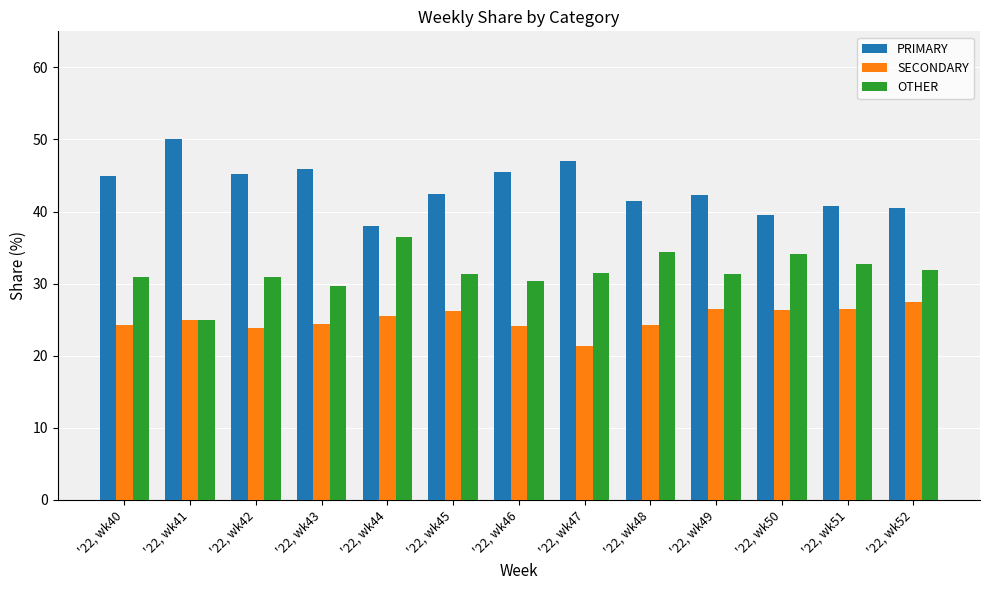

How many groups of bars are there?

13